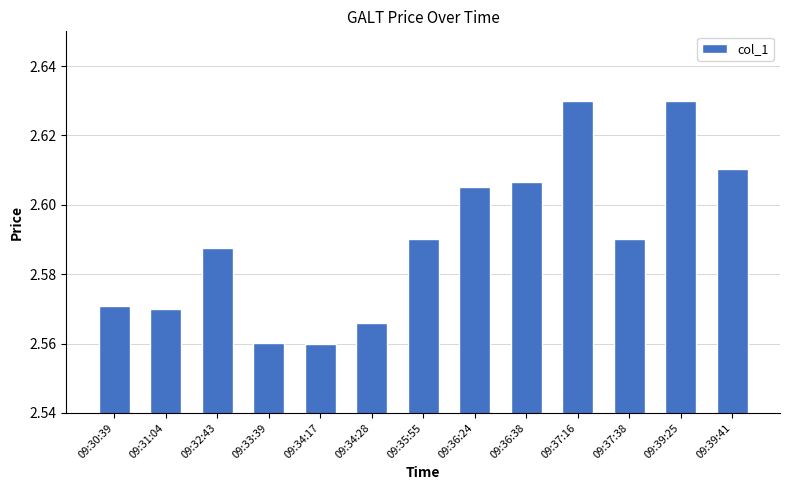

The value at 09:37:16 is 4.5. True or false?

False